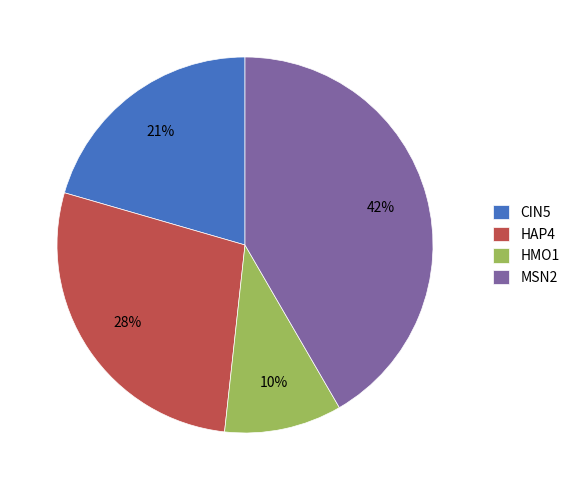

Count the number of slices in the pie.

4